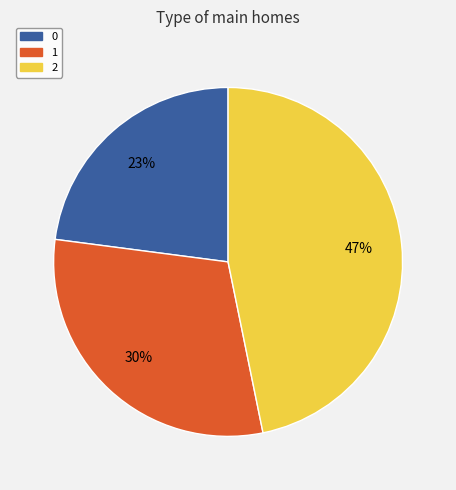

How many segments does this pie chart have?

3